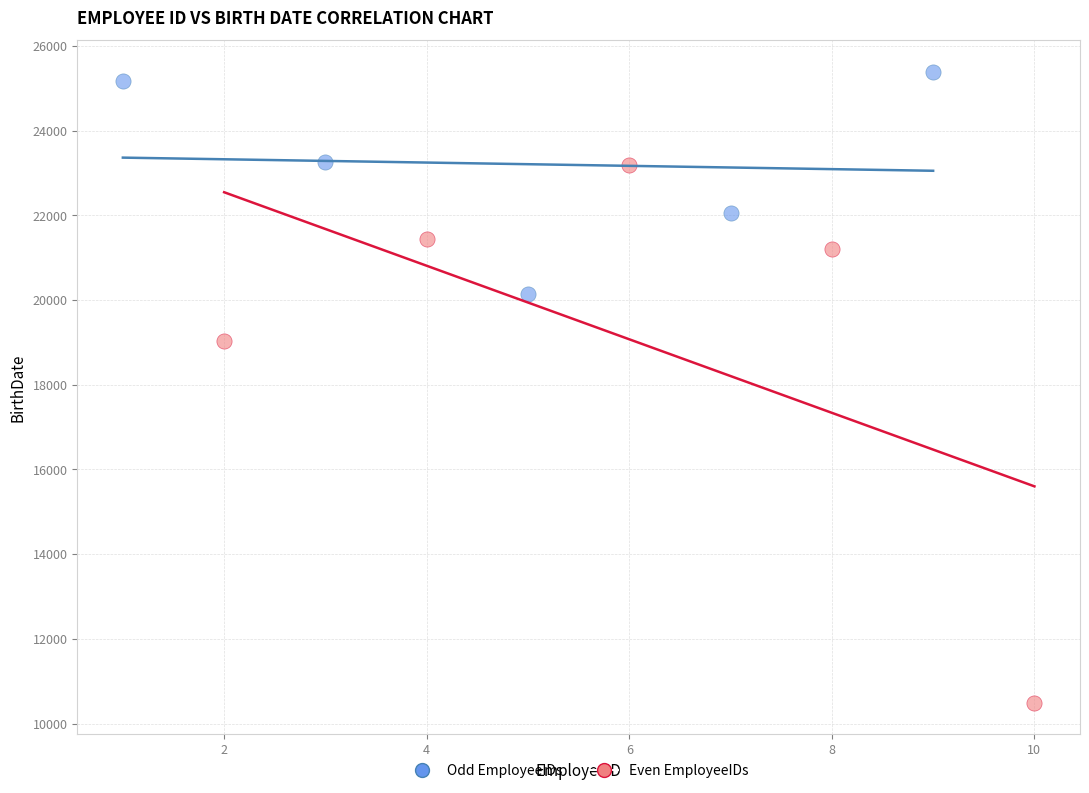

Which series reaches the maximum Y coordinate?

Odd EmployeeIDs